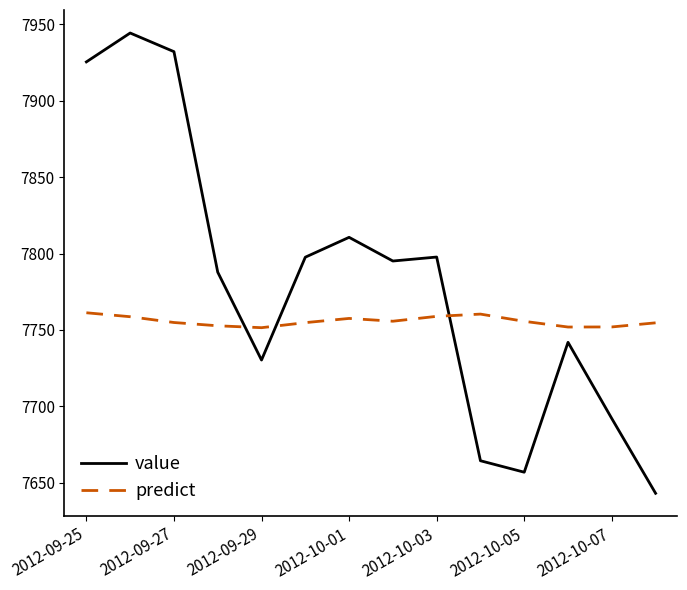

How many intersections are there between value and predict?

3